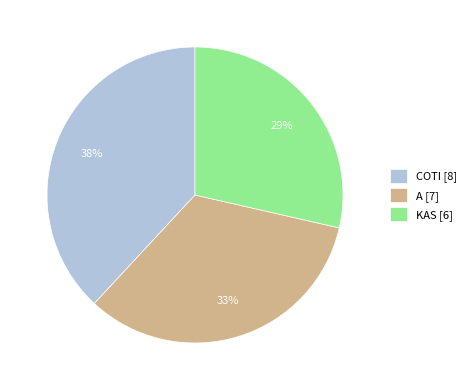

How many slices are in this pie chart?

3